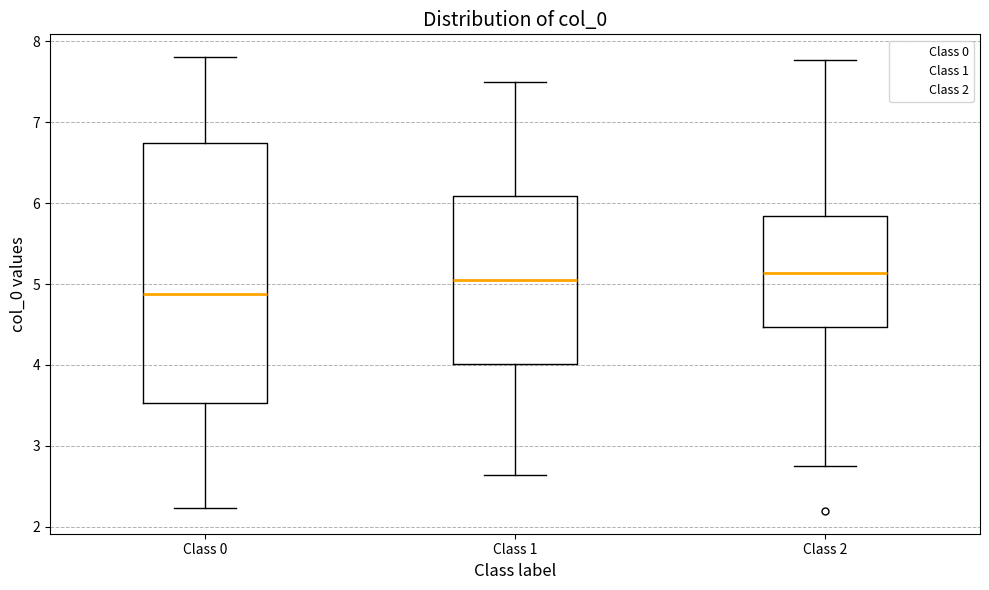

Which box has the lowest median line?

Class 0